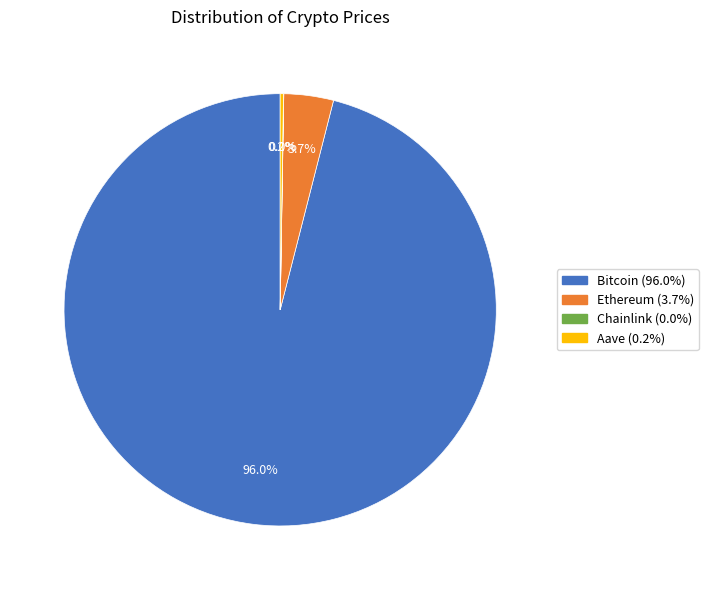

To the nearest percent, what is the difference between the largest and smallest slice percentages?

96%